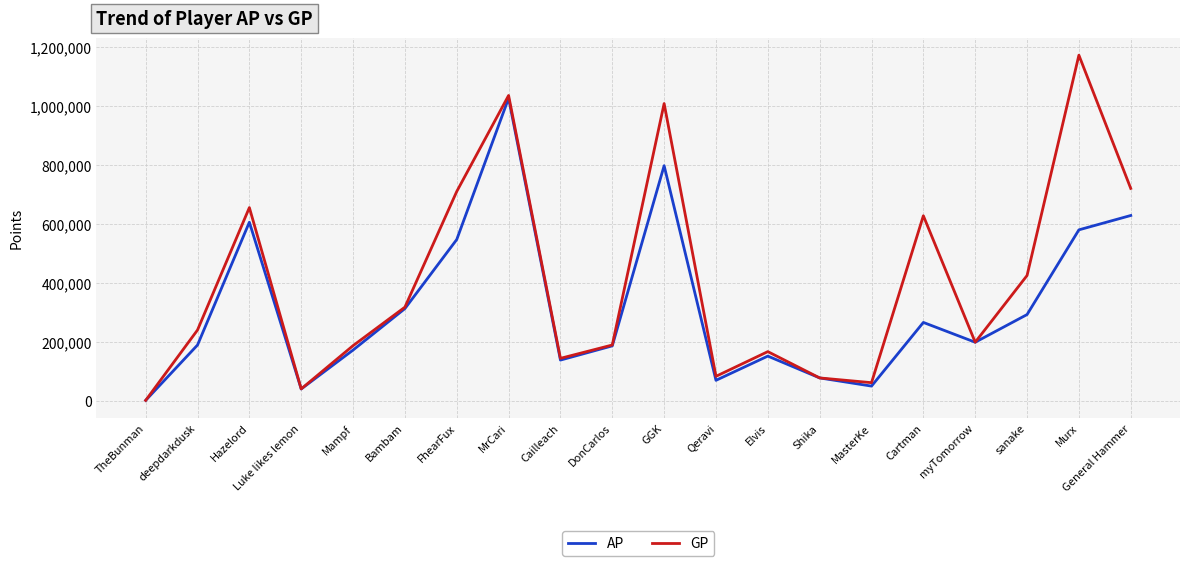

Which label corresponds to the smallest value in the chart?

TheBunman